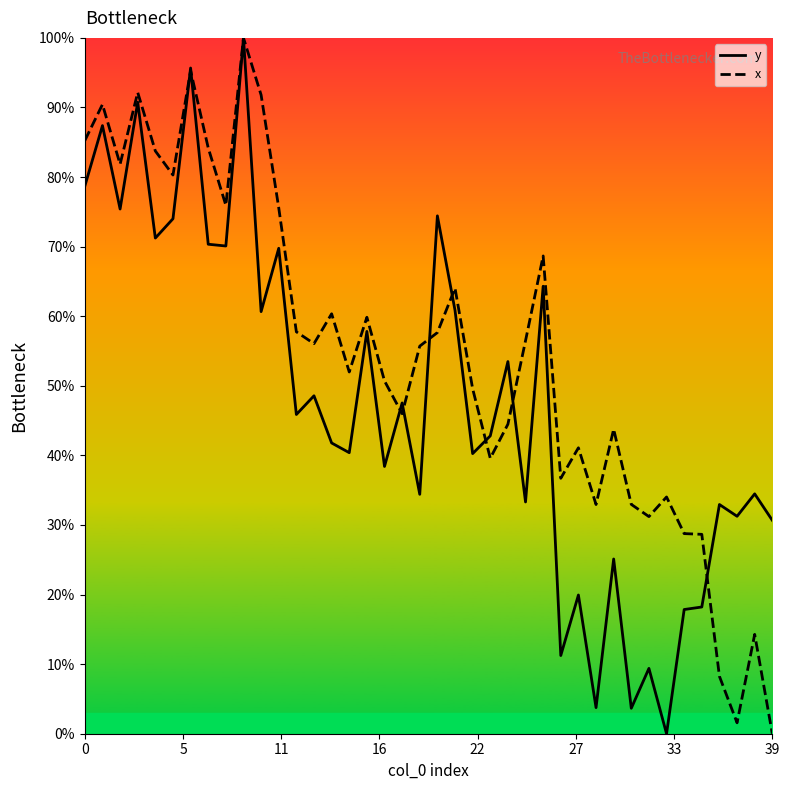

At which label is y closest to 50?

13